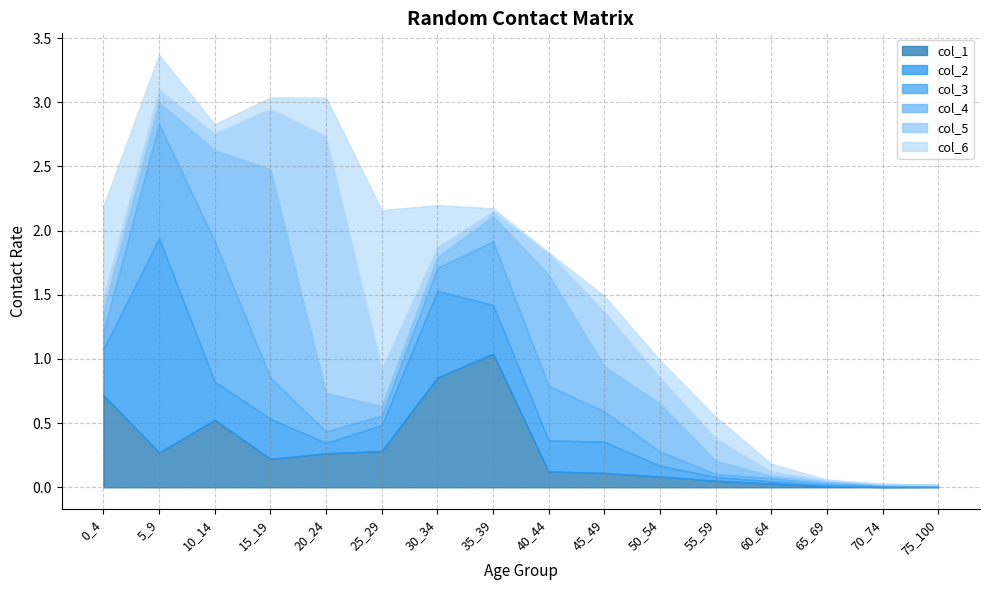

What is the value of the col_1 point at the 12th from the left?

0.1